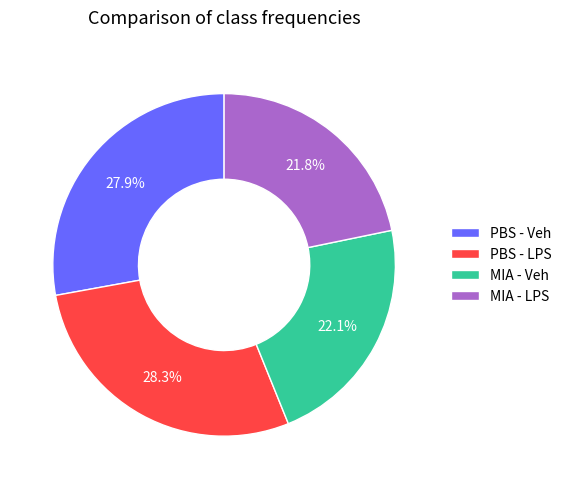

Is it true that MIA - LPS is 22% of the pie?

True